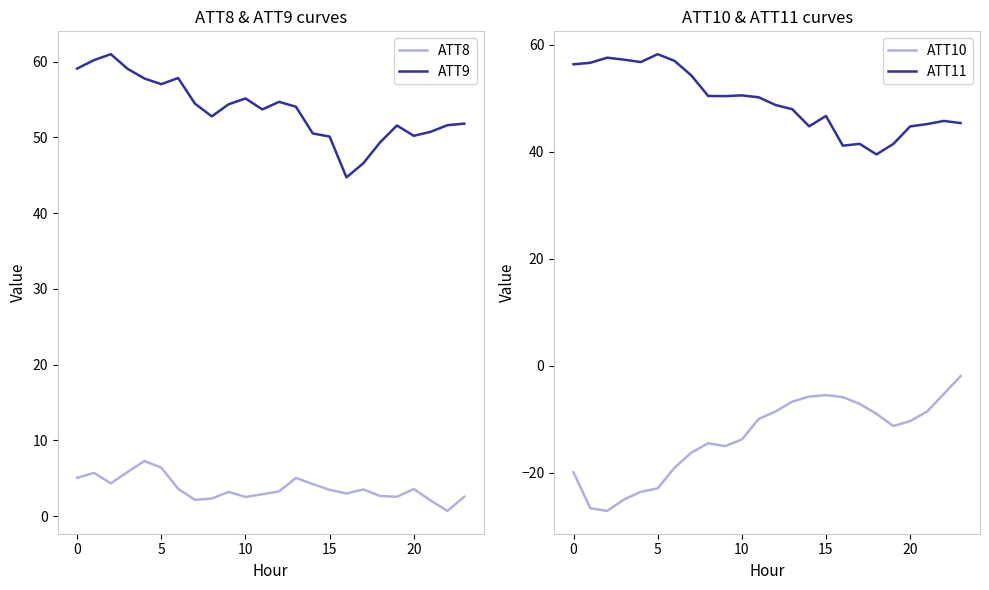

What is the total value across all series at 23?

97.8